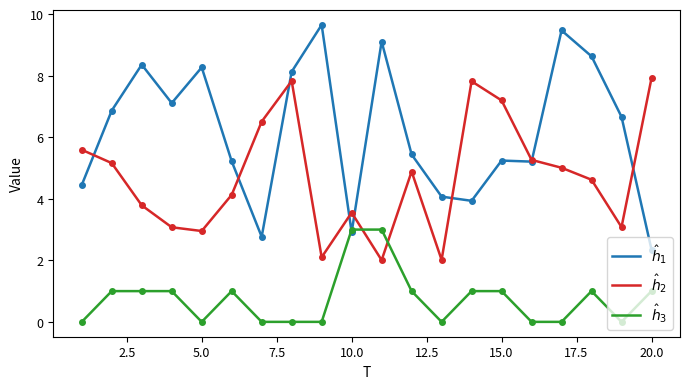

What is the greatest value displayed?

9.7